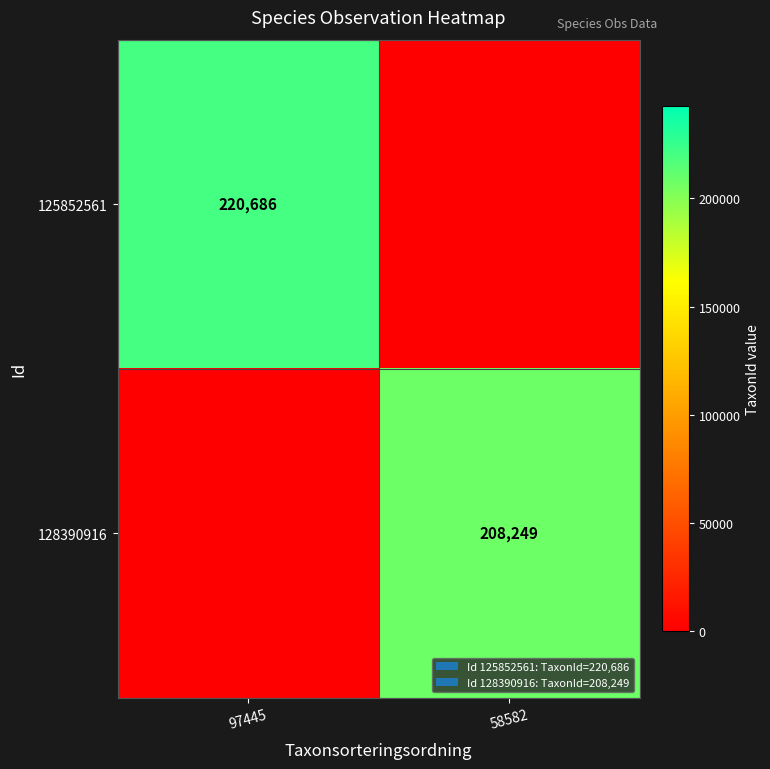

Is it true that 125852561 equals 220686 at 97445?

True